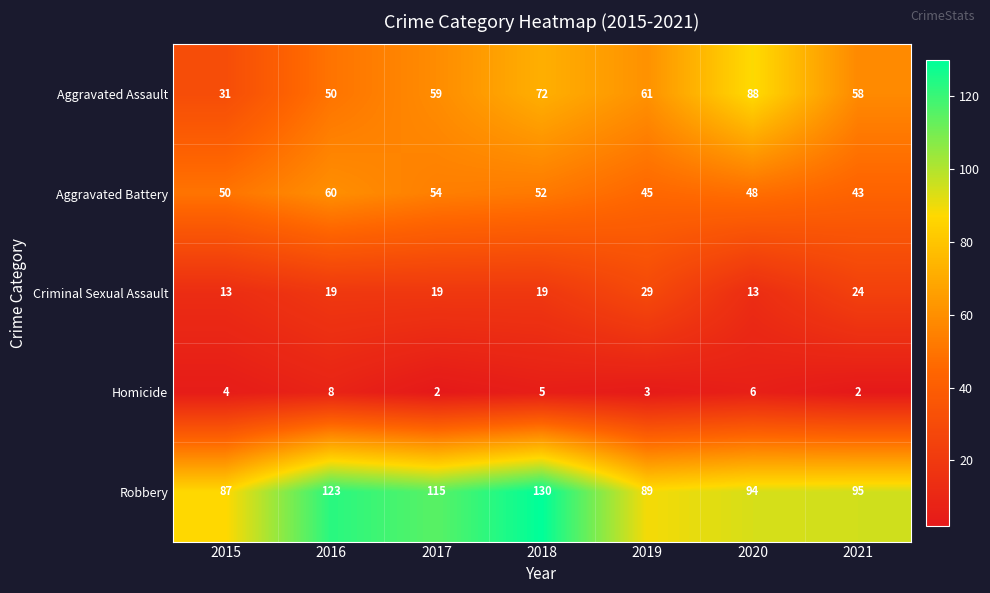

List the series in order of their peak value, lowest first.

Homicide, Criminal Sexual Assault, Aggravated Battery, Aggravated Assault, Robbery